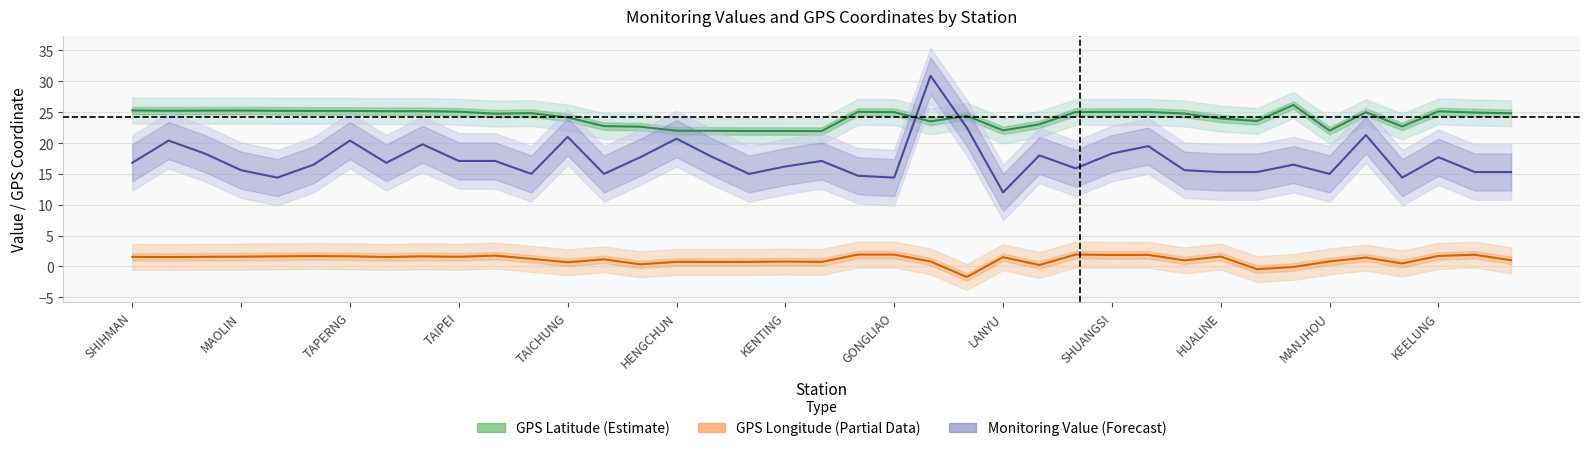

Which series changed the most between ILAN and KINMEN?

value